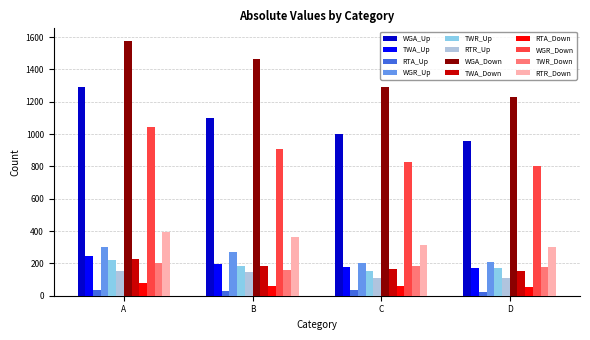

What is the maximum value shown in the chart?

1575